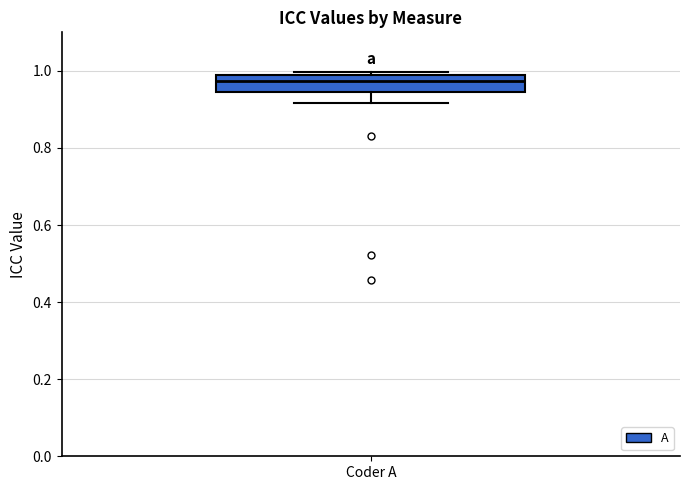

Transcribe this box plot: give where the median line is, the range the box spans, and where the two whiskers end, as read against the y-axis. The values are not printed on the chart, so give them approximately, as read against the axis.

median 0.98 (just below the box's upper edge), box 0.94 to 0.98, whiskers 0.92 to 1.00